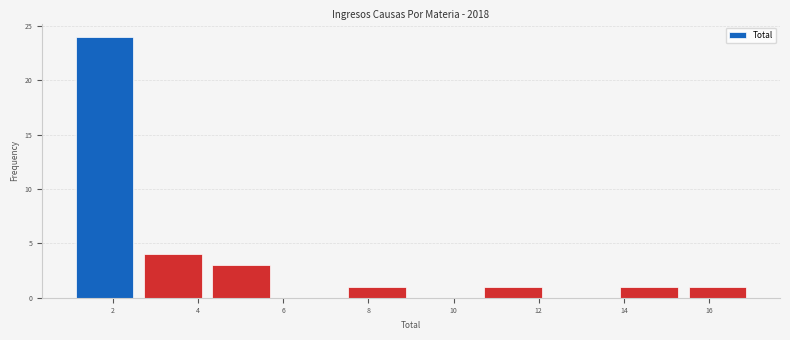

Which range on the x-axis has the tallest bar?

1.0 to 2.6